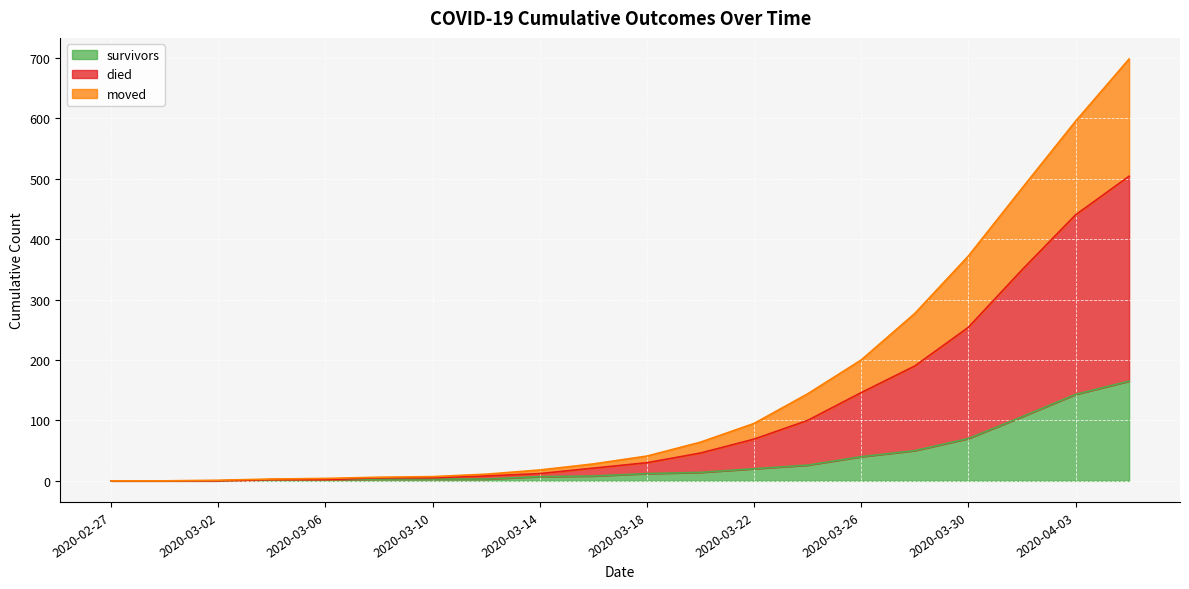

What are all the series names shown in the legend?

survivors, died, moved